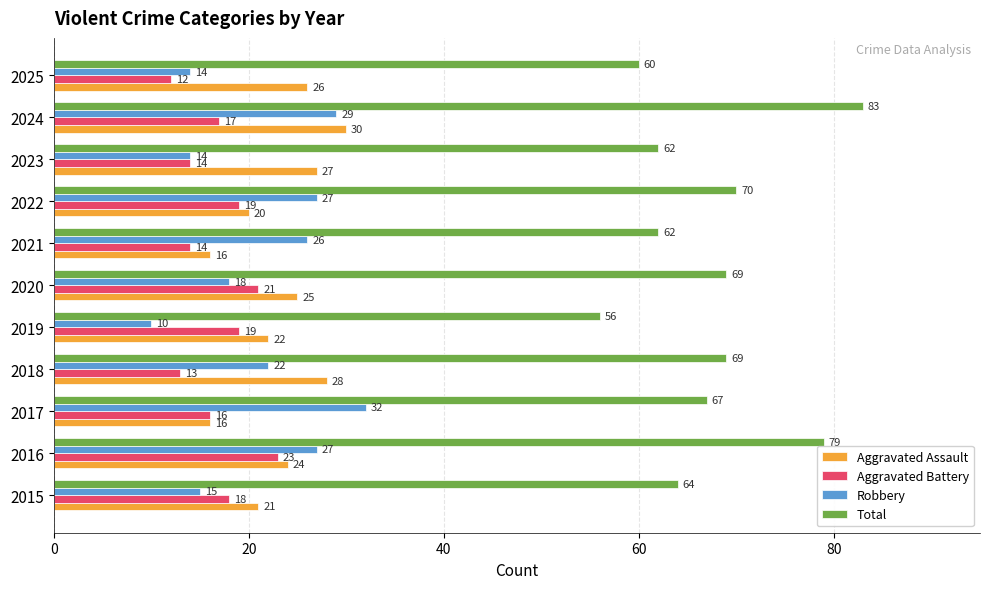

At which label is Aggravated Battery closest to 17?

2024